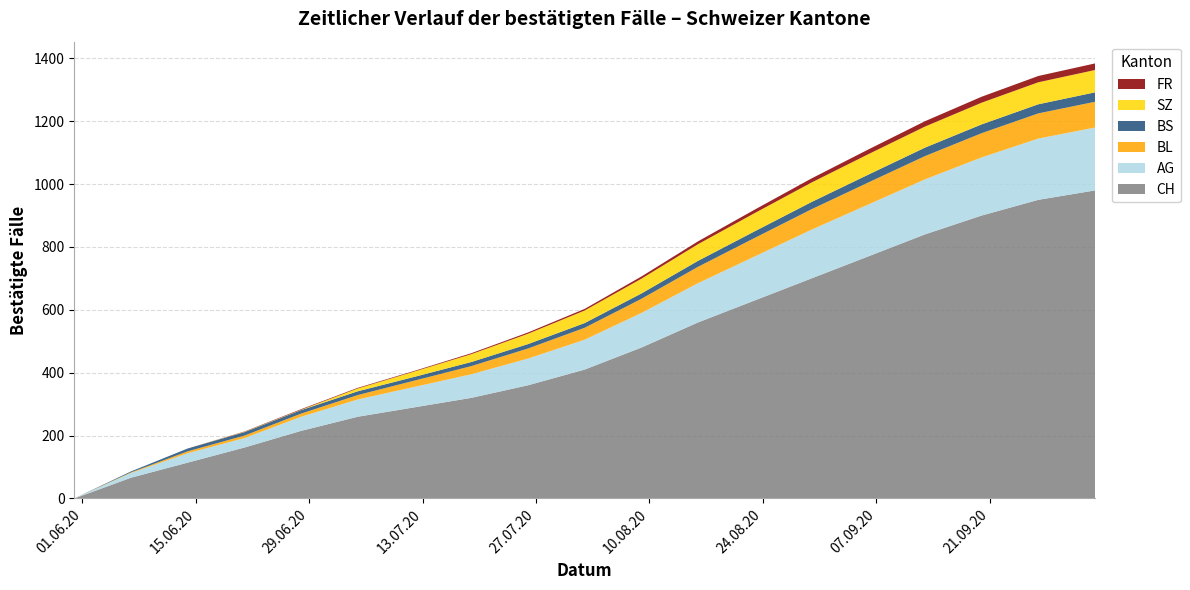

Reading right to left, what are all the values shown in this chart?

CH: 980	950	900	840	770	700	630	560	480	410	360	320	290	260	215	162	114	66	0
AG: 200	195	185	175	165	155	140	125	110	95	85	75	65	55	45	30	30	15	0
BL: 82	80	77	74	70	65	59	52	45	38	32	26	20	14	10	8	6	2	0
BS: 30	29	28	27	25	23	21	19	17	15	14	13	12	12	11	11	9	3	0
SZ: 71	70	69	67	65	62	58	53	47	40	33	25	17	9	1	1	0	0	0
FR: 21	20	19	17	15	13	11	9	7	5	4	3	2	2	2	1	0	0	0